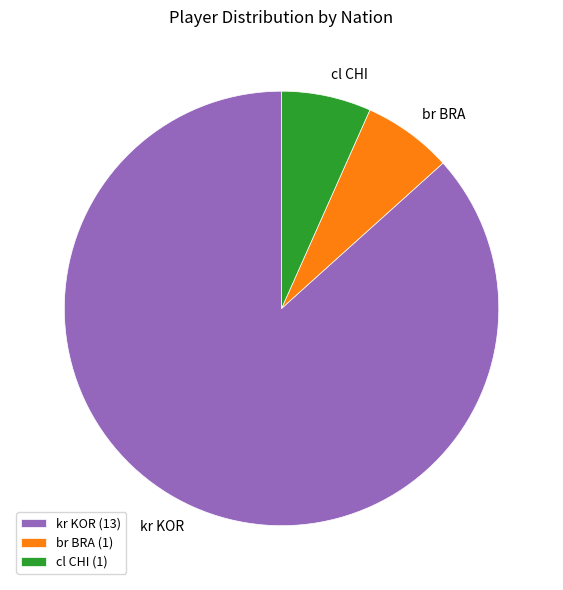

Does br BRA account for over 50% of the chart?

No